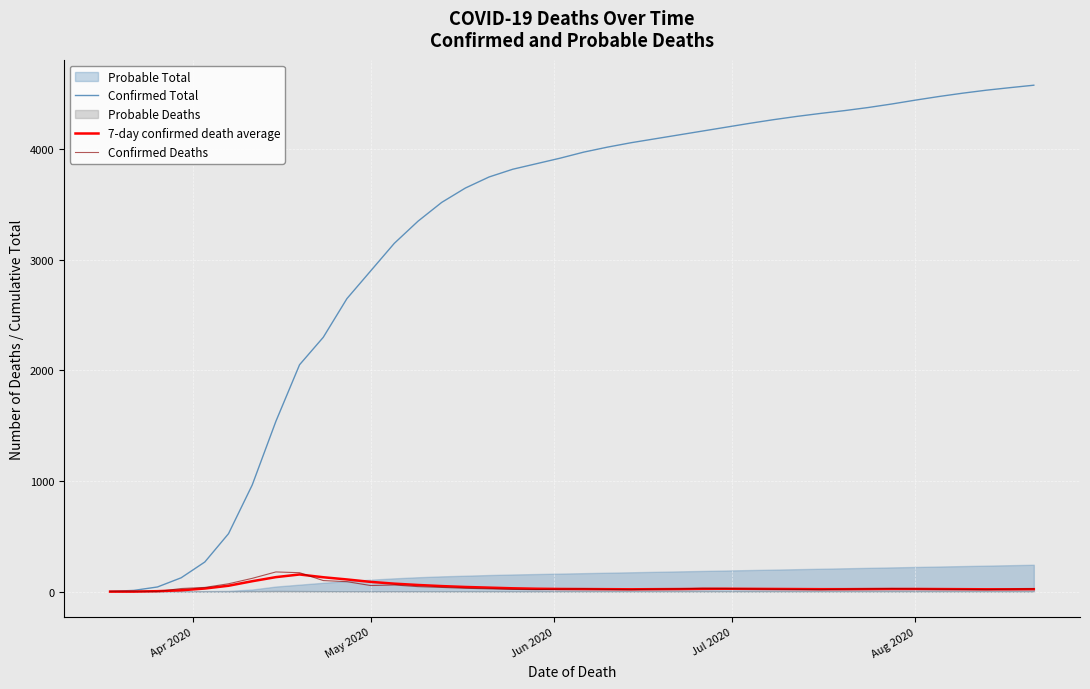

Which series has the largest total across all categories?

Confirmed Total